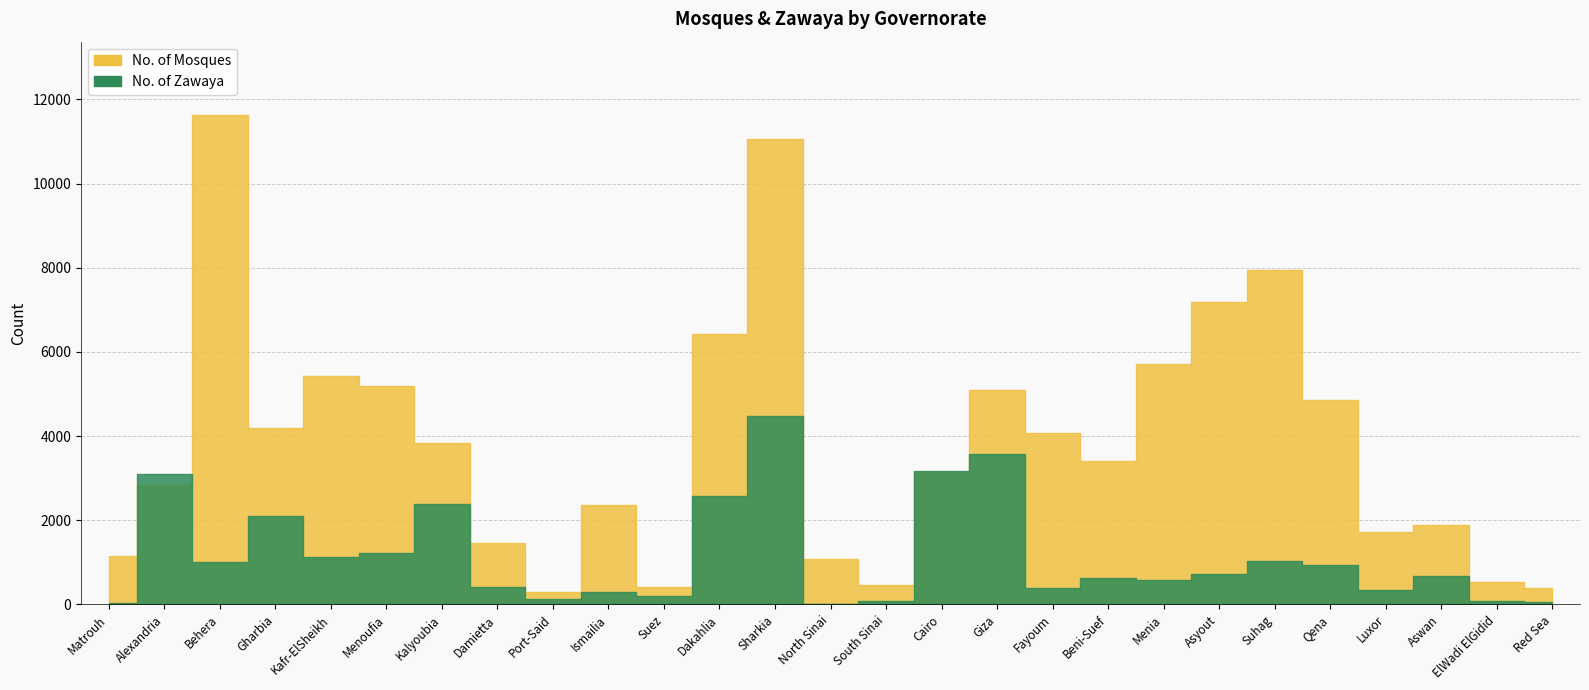

What position from the left is Cairo?

16